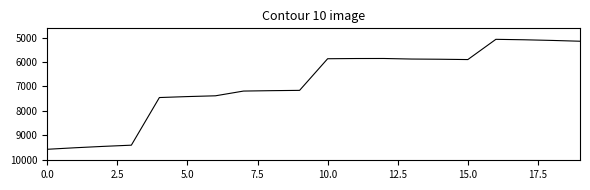

What is the greatest value displayed?

9575.5